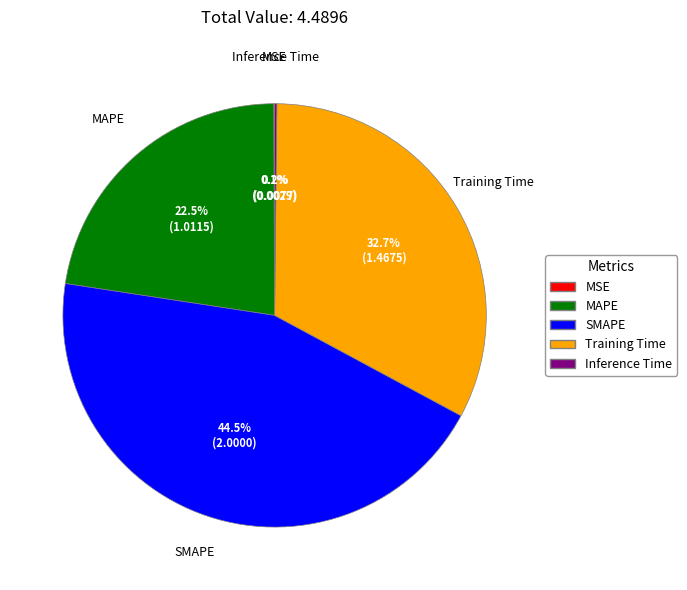

Which slice is the largest?

SMAPE